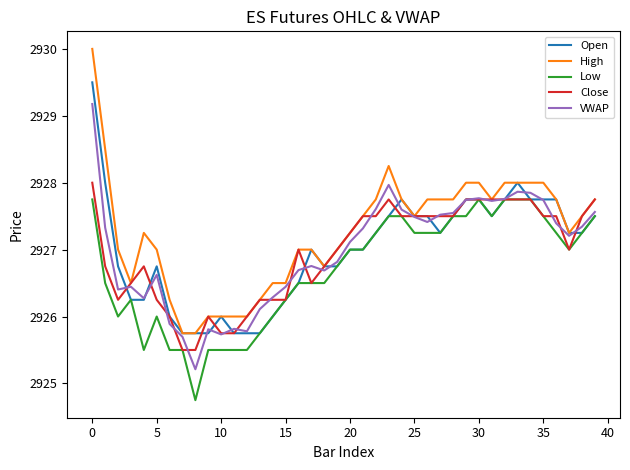

What is the lowest value of the Close series?

2925.5